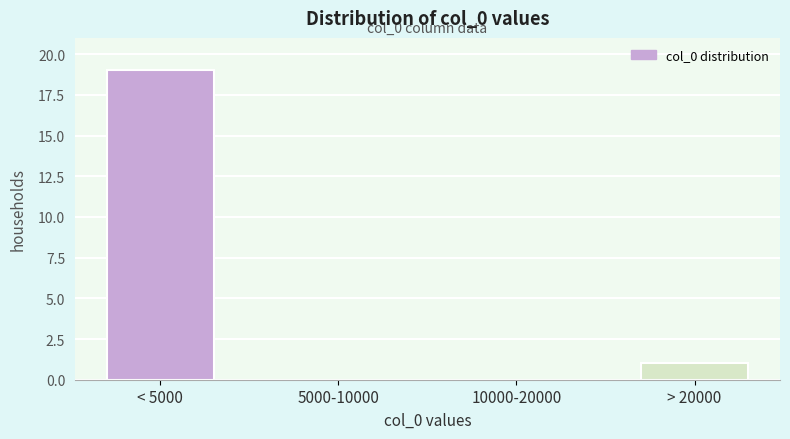

Reading left to right, extract all data points from this chart.

< 5000=19	5000-10000=0	10000-20000=0	> 20000=1